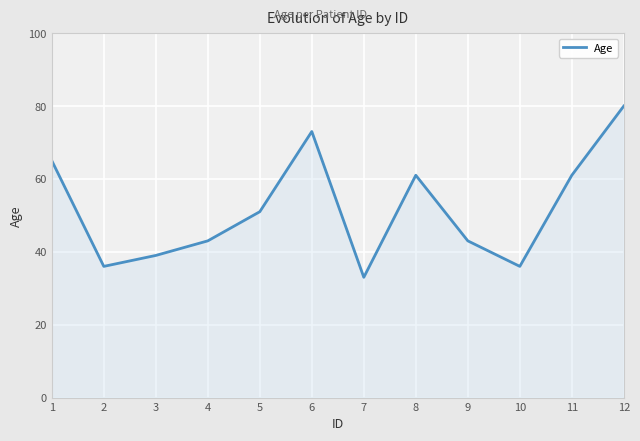

Is it true that the value at 5 is 51?

True